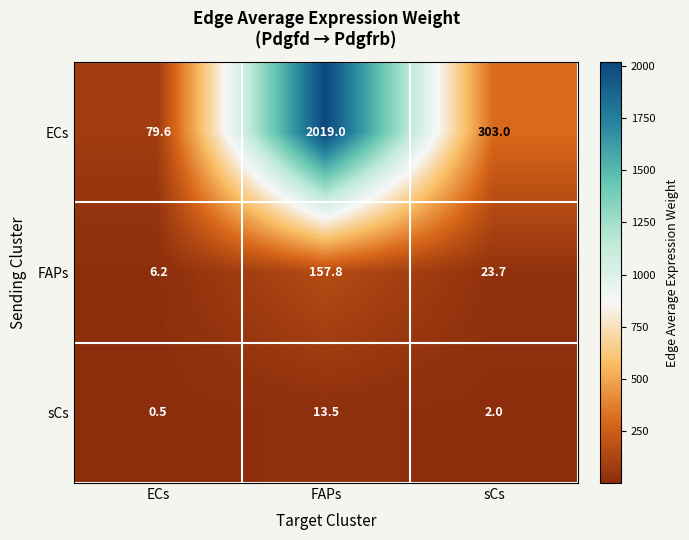

Rank the series at FAPs from highest to lowest value.

ECs, FAPs, sCs